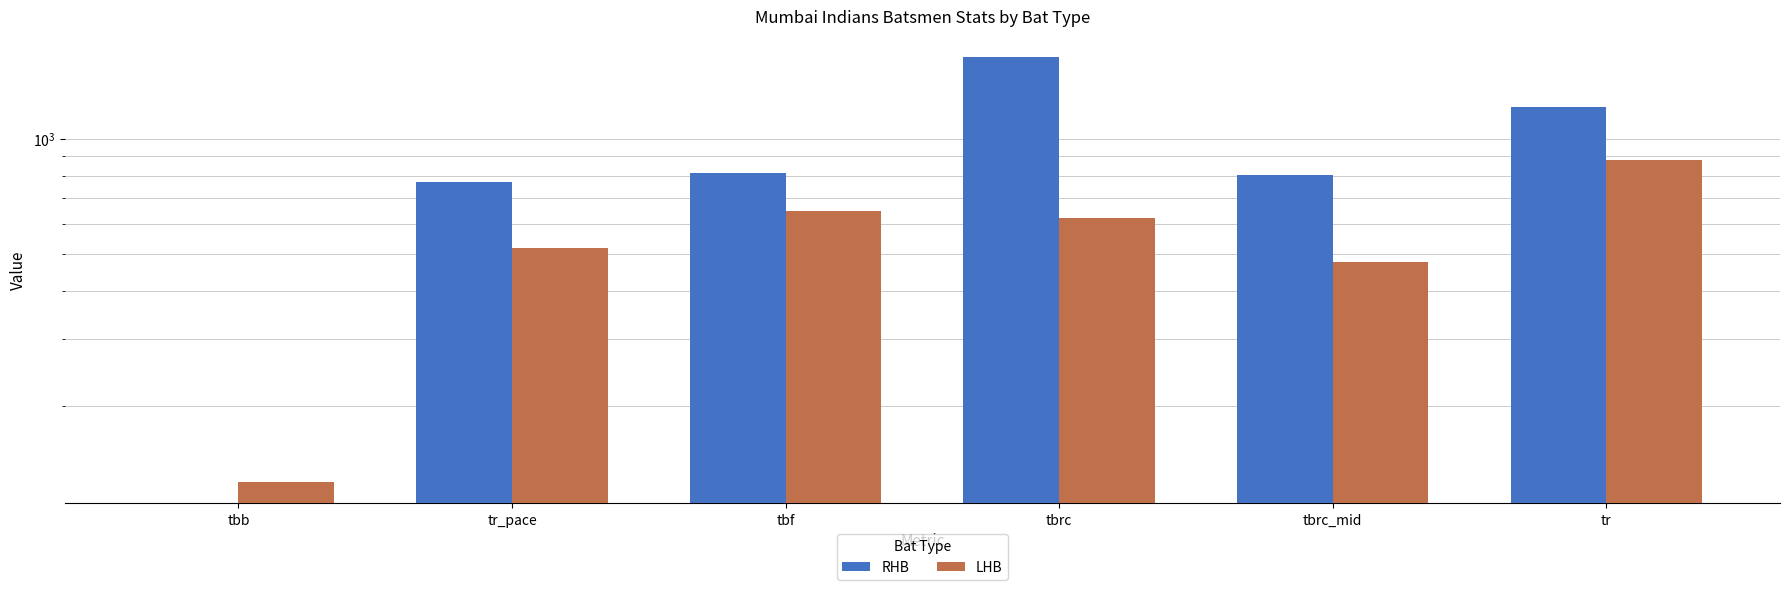

At which label does LHB first exceed 620?

tbf